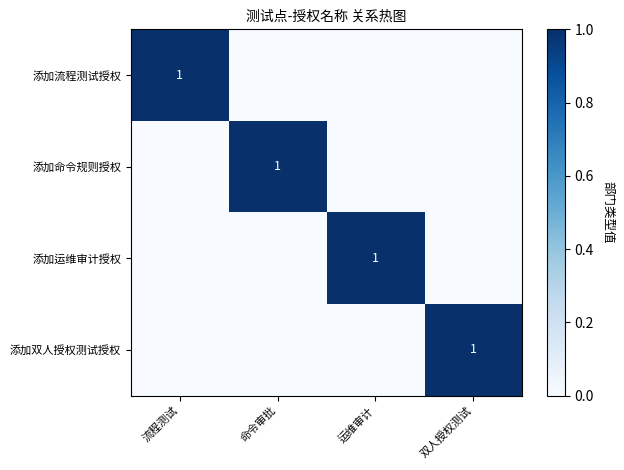

True or false: 添加命令规则授权 has a value of 1 at 命令审批.

True